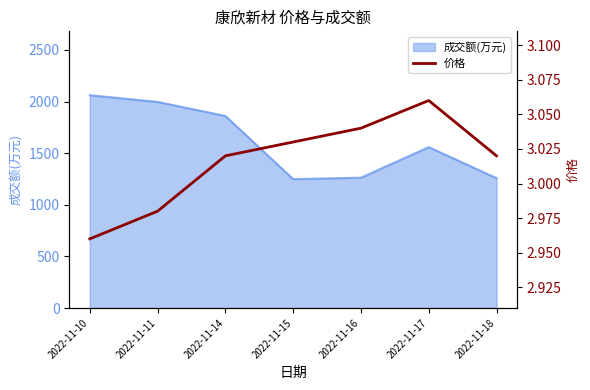

What is the average value?

3.0